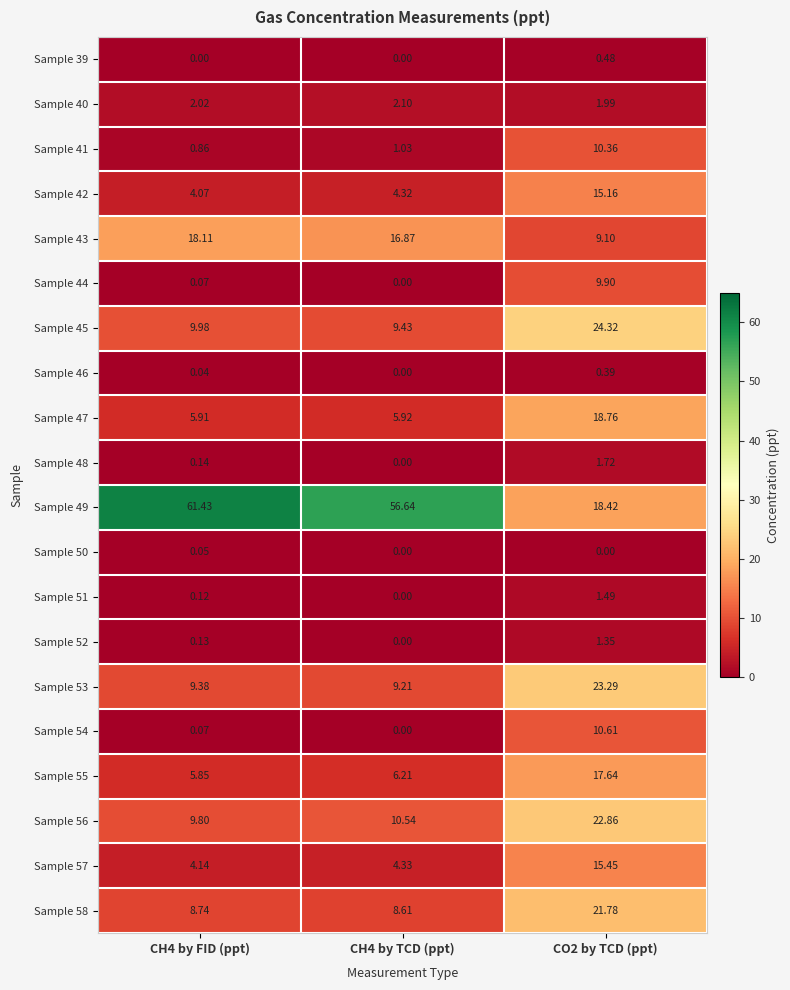

At which category is the sum across all series the highest?

CO2 by TCD (ppt)